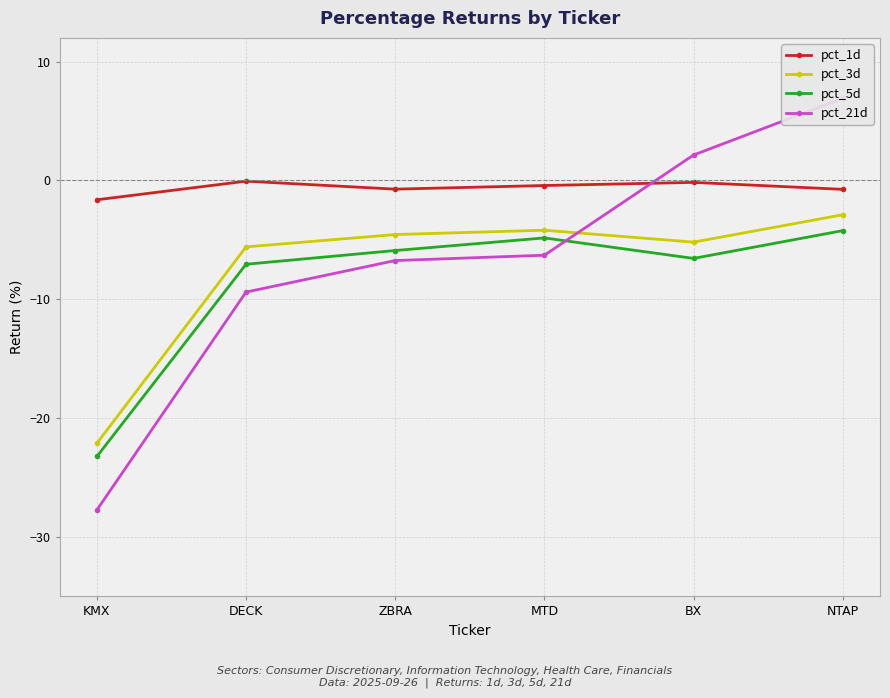

What is the value of the pct_1d point at the 6th from the left?

-0.7